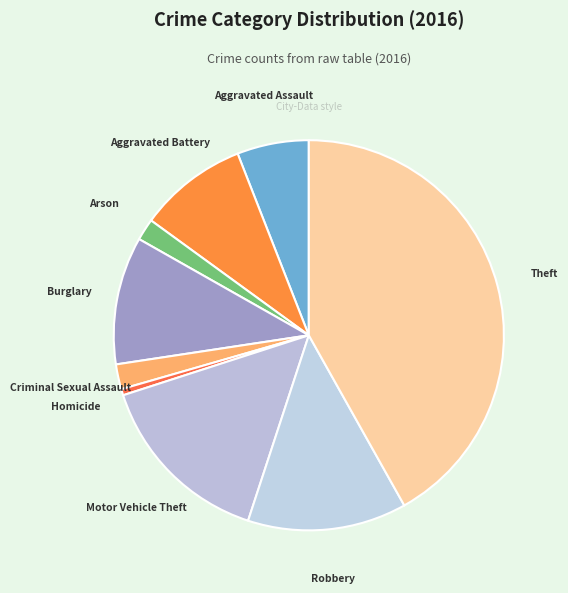

Which slice is the largest?

Theft